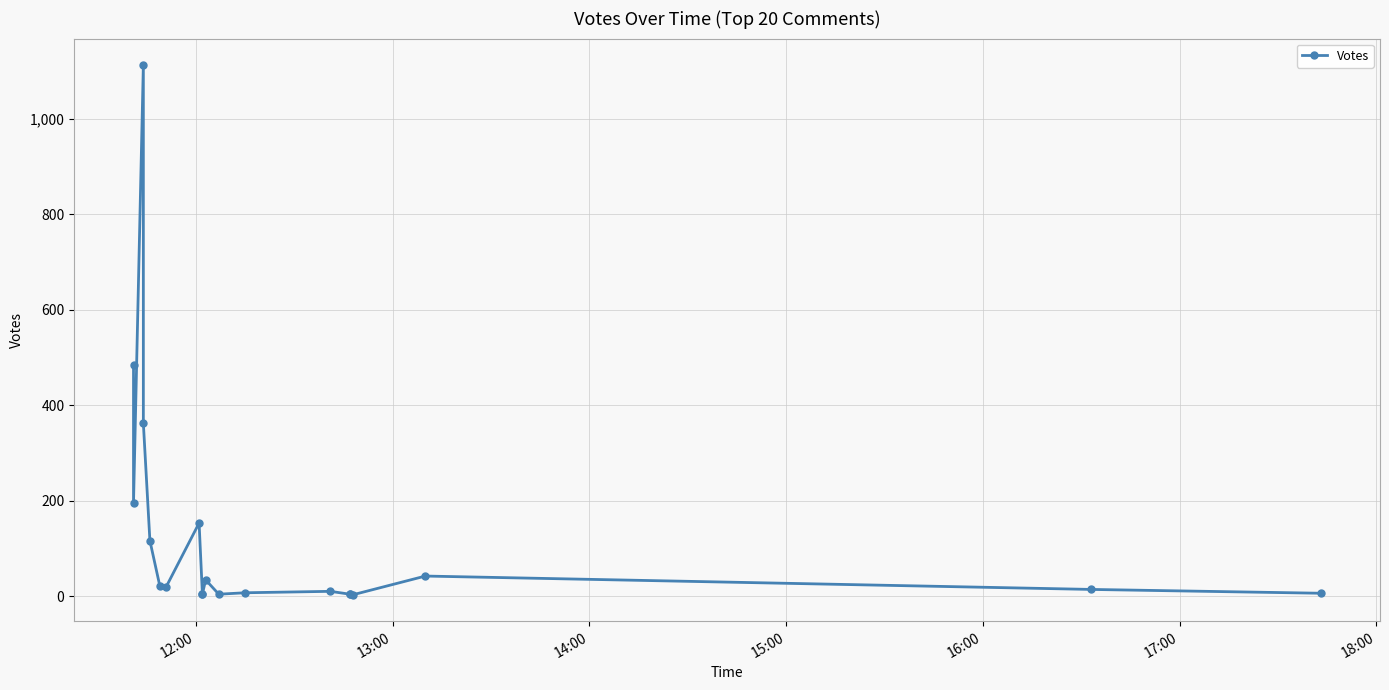

Reading left to right, list all the values displayed in this chart.

483	195	1112	362	116	22	20	153	5	4	34	4	7	10	4	4	3	42	14	6